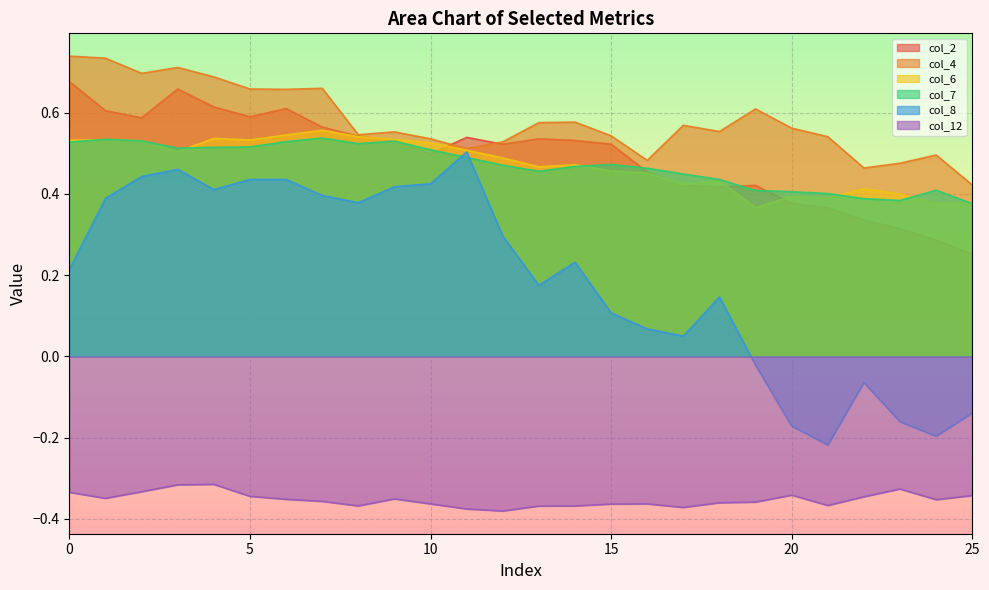

Reading left to right, extract all data points from this chart.

col_2: 0.7	0.6	0.6	0.7	0.6	0.6	0.6	0.6	0.5	0.5	0.5	0.5	0.5	0.5	0.5	0.5	0.5	0.4	0.4	0.4	0.4	0.4	0.3	0.3	0.3	0.3
col_4: 0.7	0.7	0.7	0.7	0.7	0.7	0.7	0.7	0.5	0.6	0.5	0.5	0.5	0.6	0.6	0.5	0.5	0.6	0.6	0.6	0.6	0.5	0.5	0.5	0.5	0.4
col_6: 0.5	0.5	0.5	0.5	0.5	0.5	0.5	0.6	0.5	0.5	0.5	0.5	0.5	0.5	0.5	0.5	0.5	0.4	0.4	0.4	0.4	0.4	0.4	0.4	0.4	0.4
col_7: 0.5	0.5	0.5	0.5	0.5	0.5	0.5	0.5	0.5	0.5	0.5	0.5	0.5	0.5	0.5	0.5	0.5	0.4	0.4	0.4	0.4	0.4	0.4	0.4	0.4	0.4
col_8: 0.2	0.4	0.4	0.5	0.4	0.4	0.4	0.4	0.4	0.4	0.4	0.5	0.3	0.2	0.2	0.1	0.1	0.1	0.1	-0.0	-0.2	-0.2	-0.1	-0.2	-0.2	-0.1
col_12: -0.3	-0.3	-0.3	-0.3	-0.3	-0.3	-0.4	-0.4	-0.4	-0.4	-0.4	-0.4	-0.4	-0.4	-0.4	-0.4	-0.4	-0.4	-0.4	-0.4	-0.3	-0.4	-0.3	-0.3	-0.4	-0.3